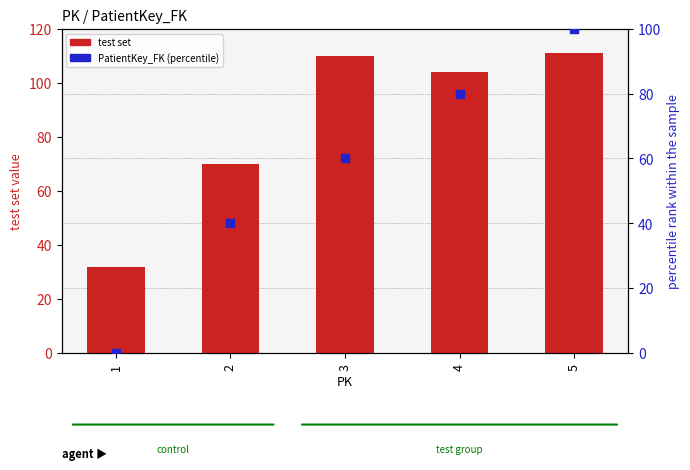

Which series has the largest total across all categories?

test set